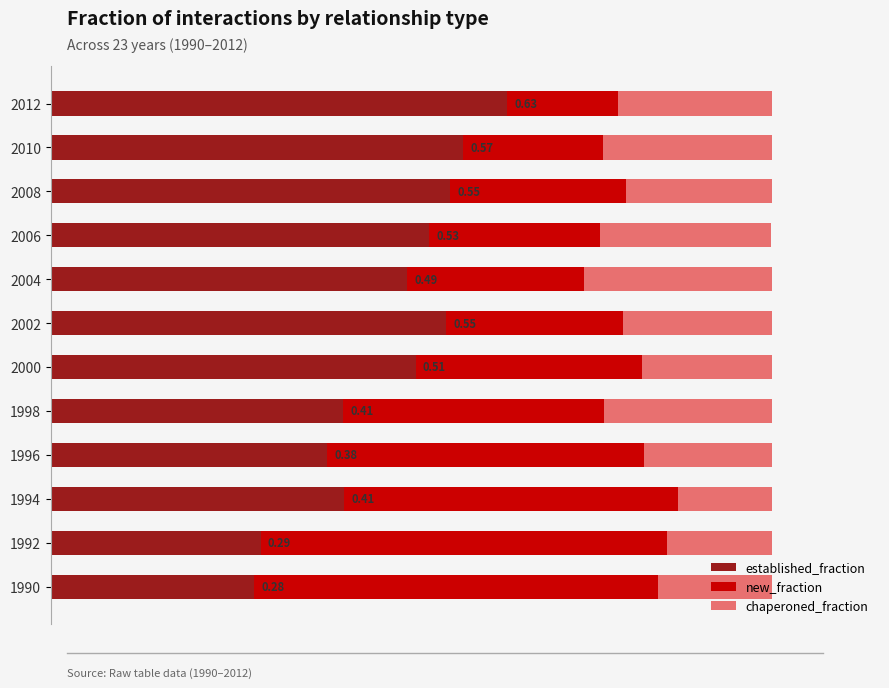

What are all the series names shown in the legend?

established_fraction, new_fraction, chaperoned_fraction